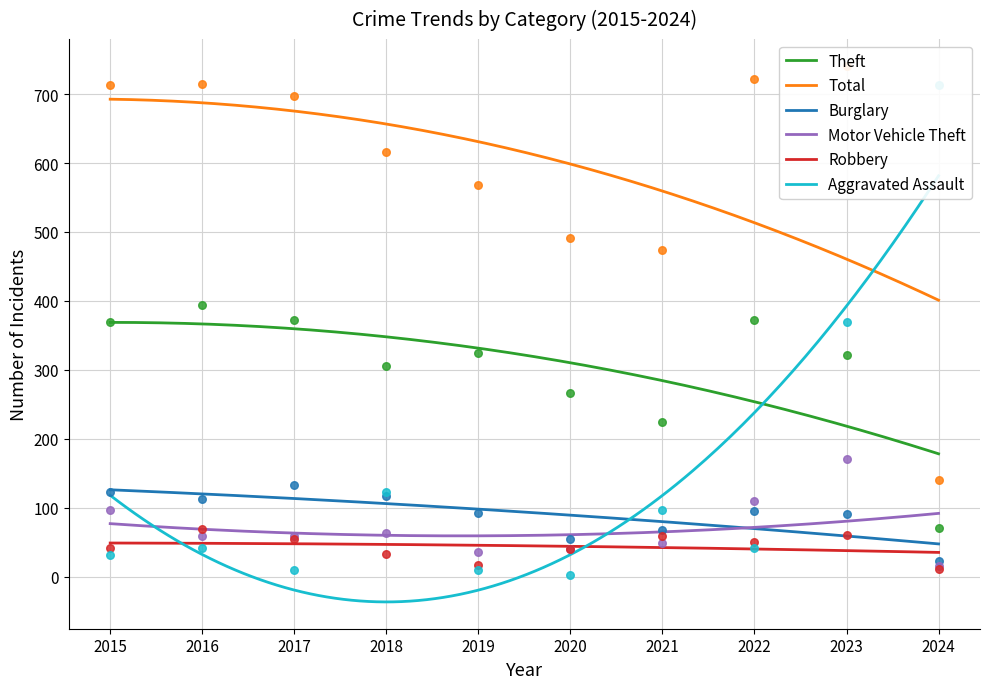

Which series has the largest total across all categories?

Total